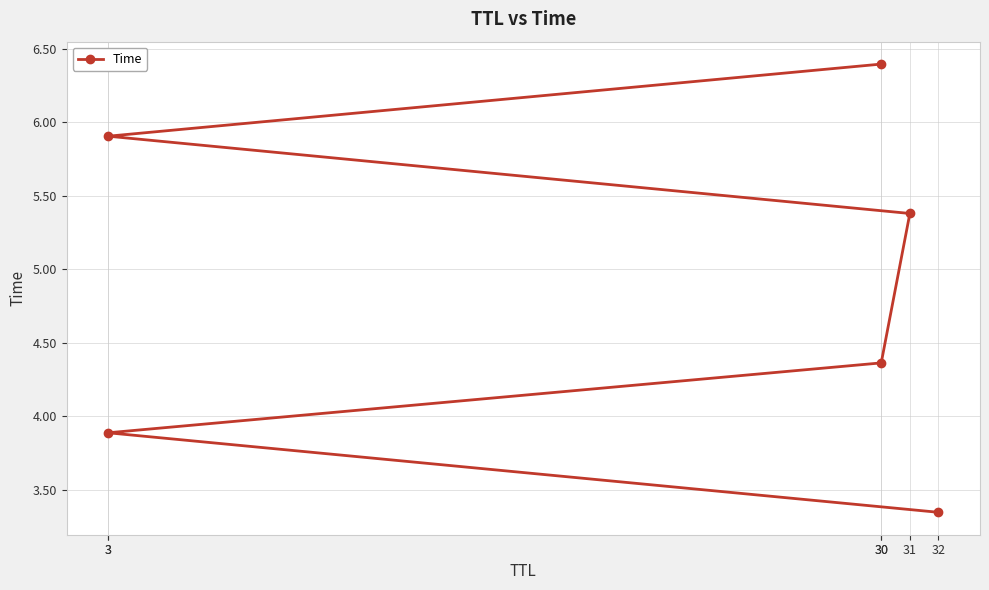

What is the change in value from 3 to 30?

+2.5